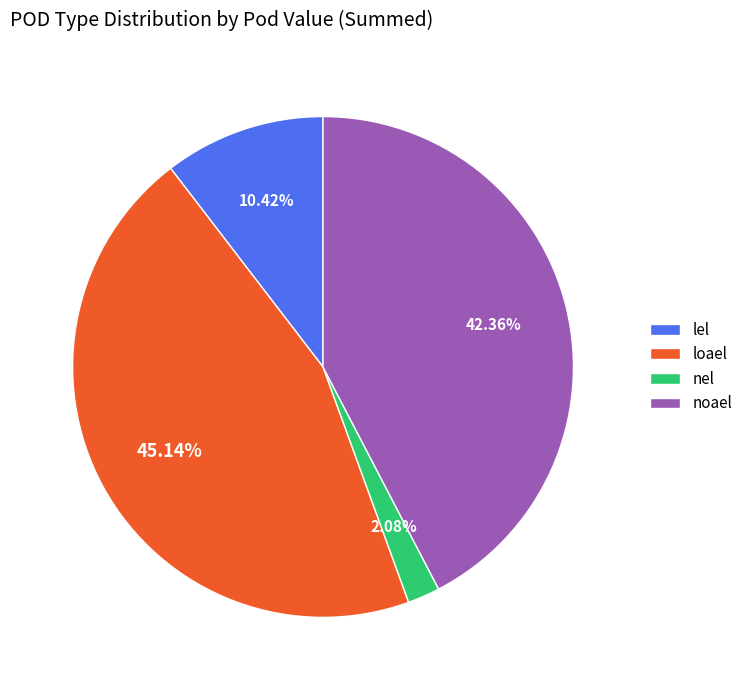

True or false: nel accounts for 14% of the total.

False